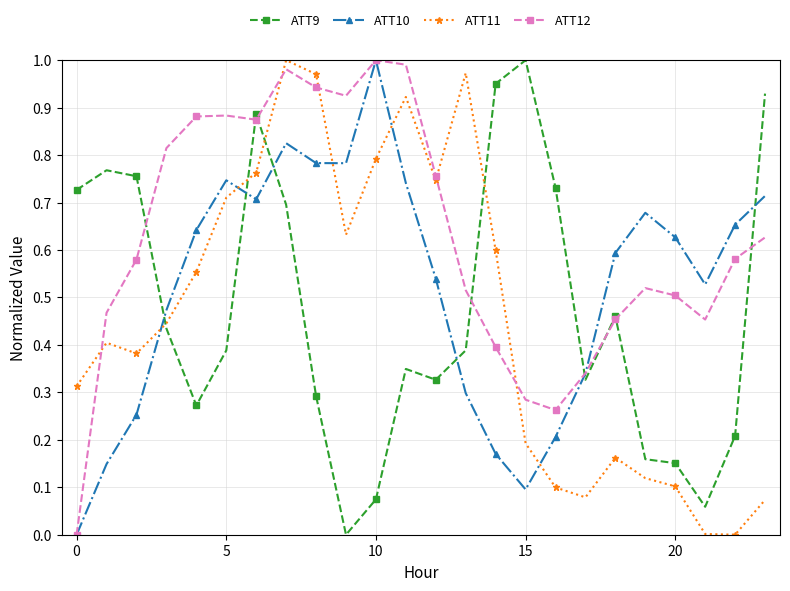

True or false: ATT10 has more than 1 interior local peaks.

True